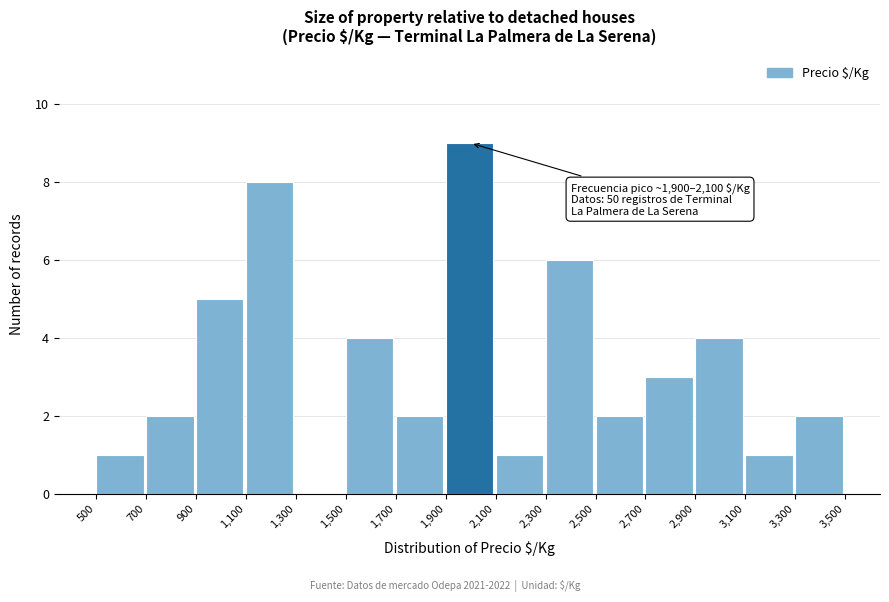

Which range on the x-axis has the tallest bar?

1,900 to 2,100